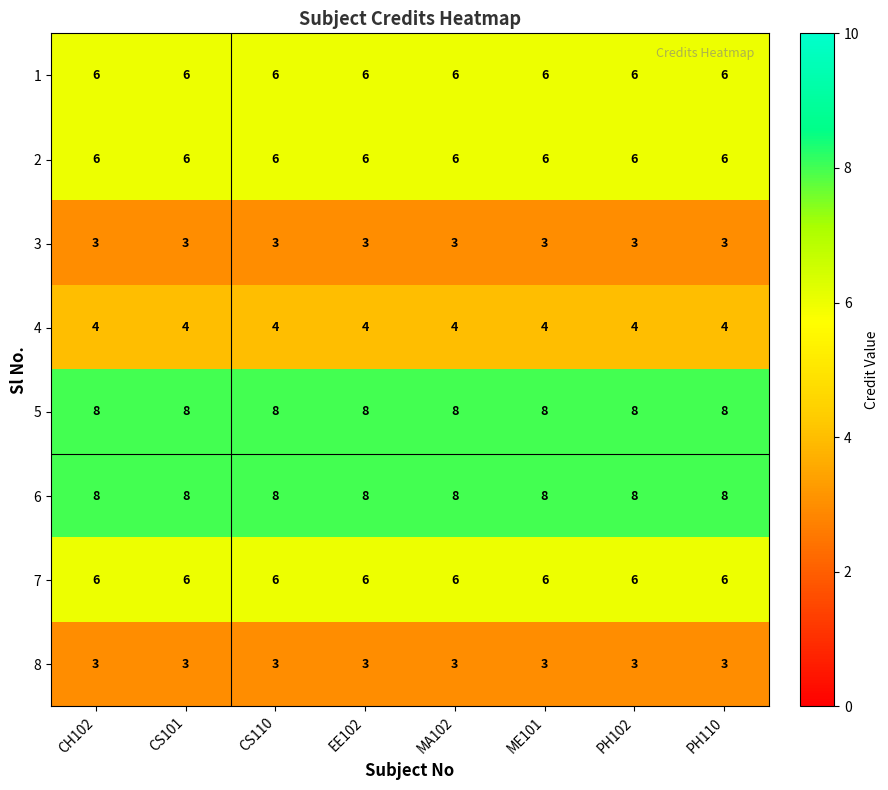

What is the spread (max minus min) of values at CH102?

5